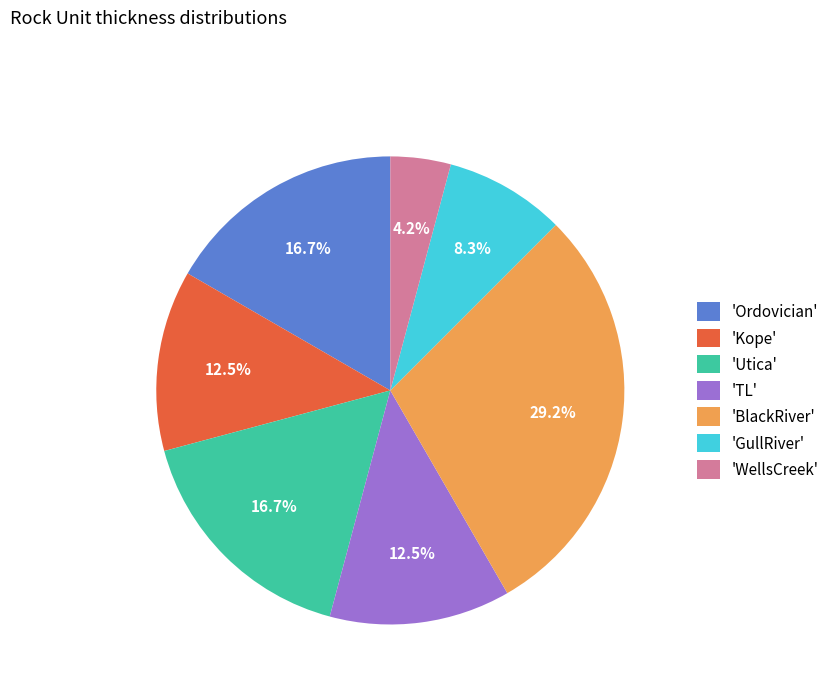

To the nearest percent, what is the difference between the largest and smallest slice percentages?

25%